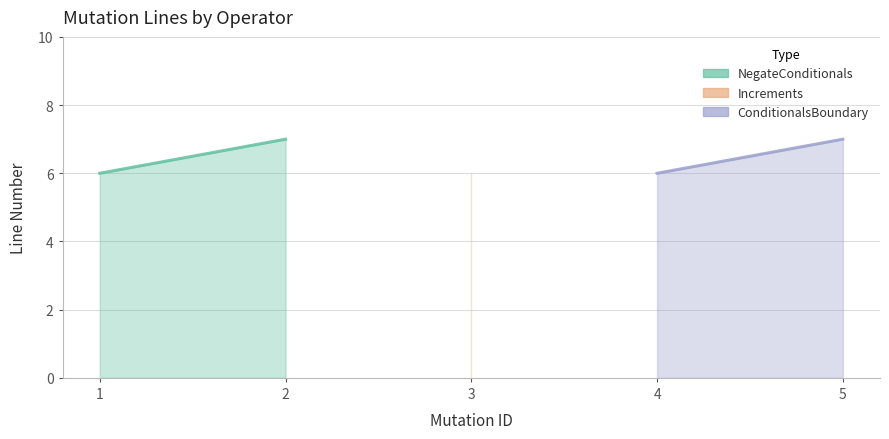

List the labels in order of value, smallest first.

1, 3, 4, 2, 5